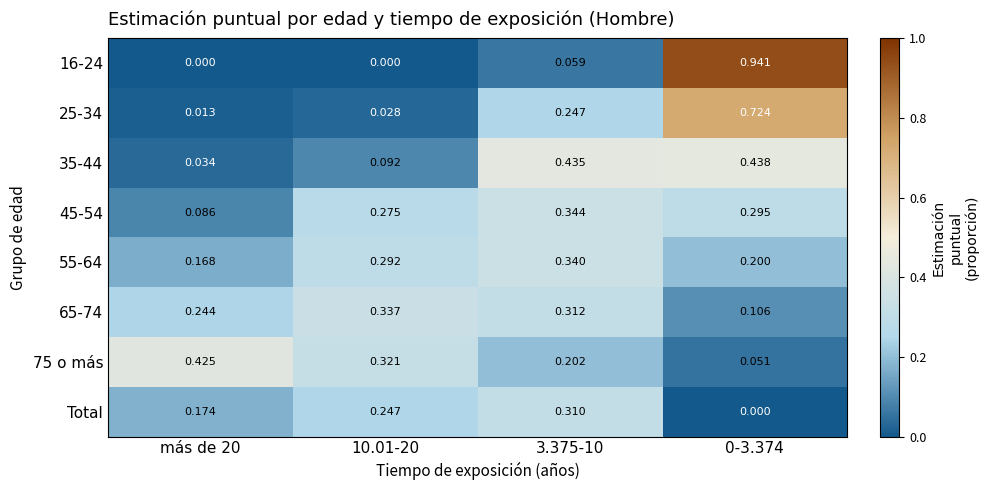

Is the value of 25-34 at 0-3.374 greater than the value of 55-64 at 3.375-10?

Yes